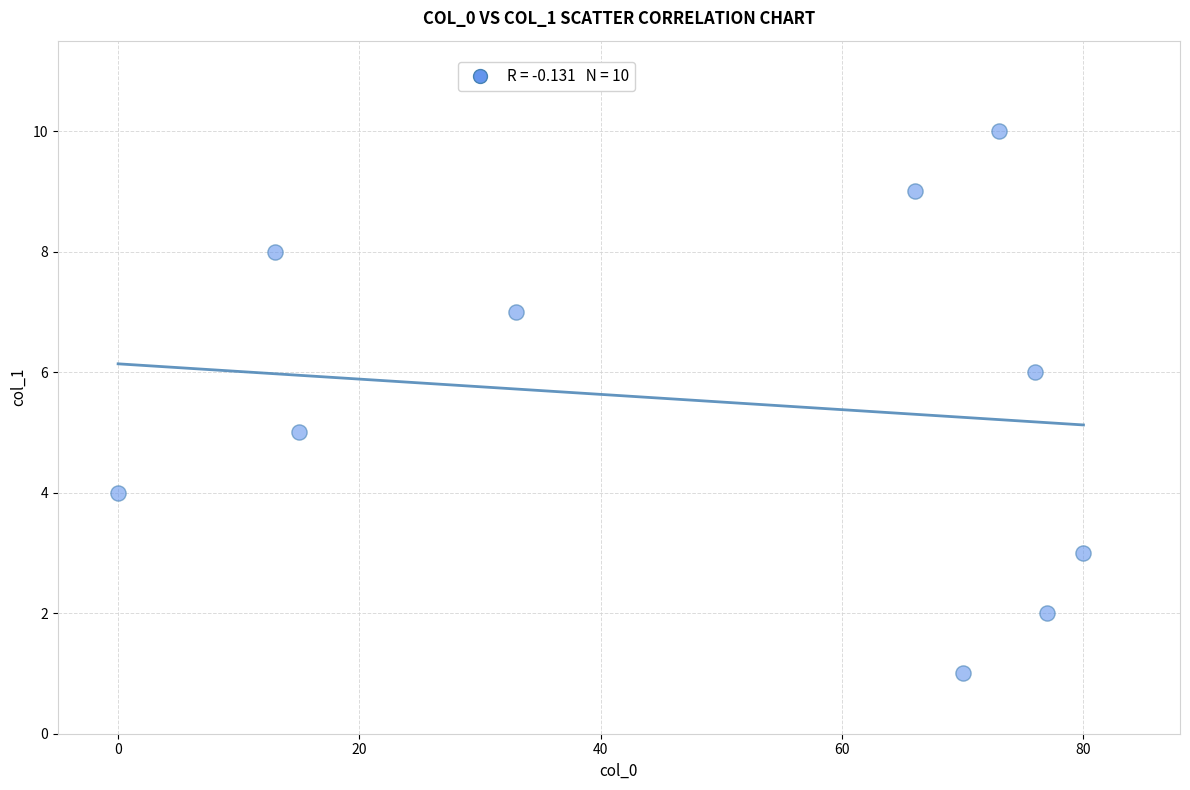

What is the average X value?

50